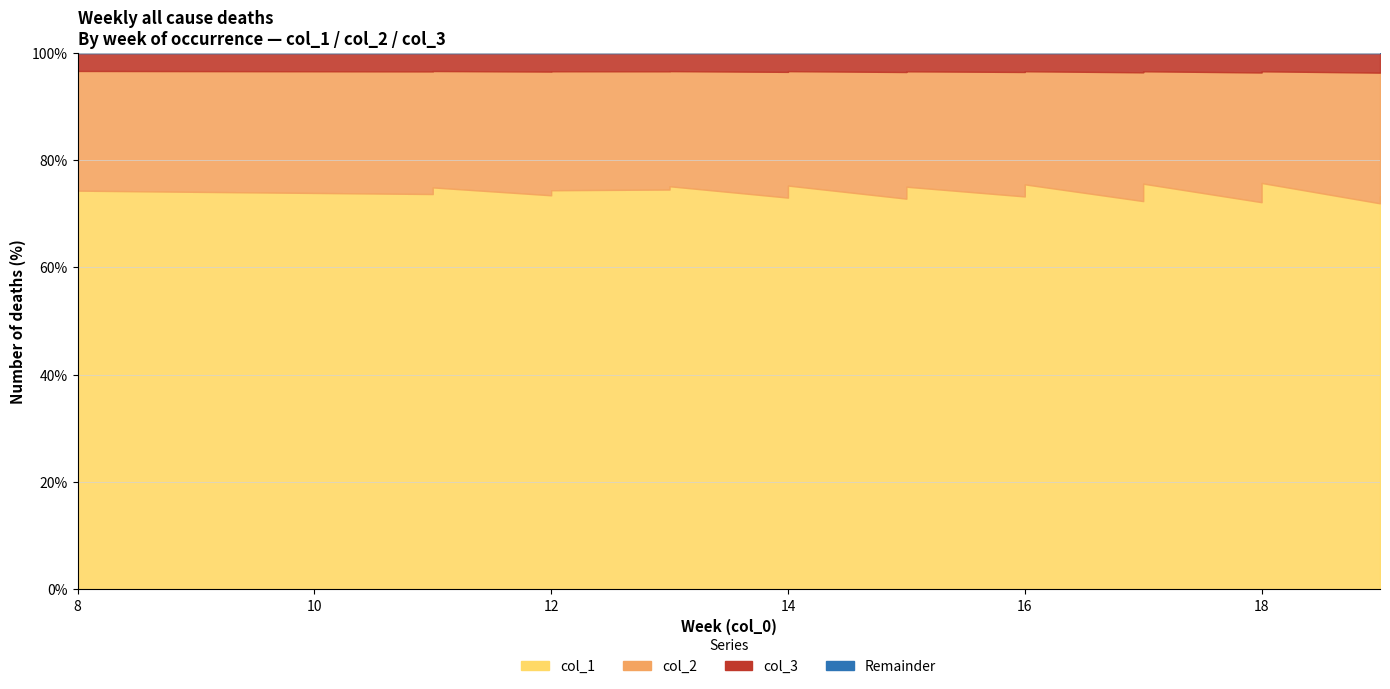

What is the average value of the col_2 series?

126